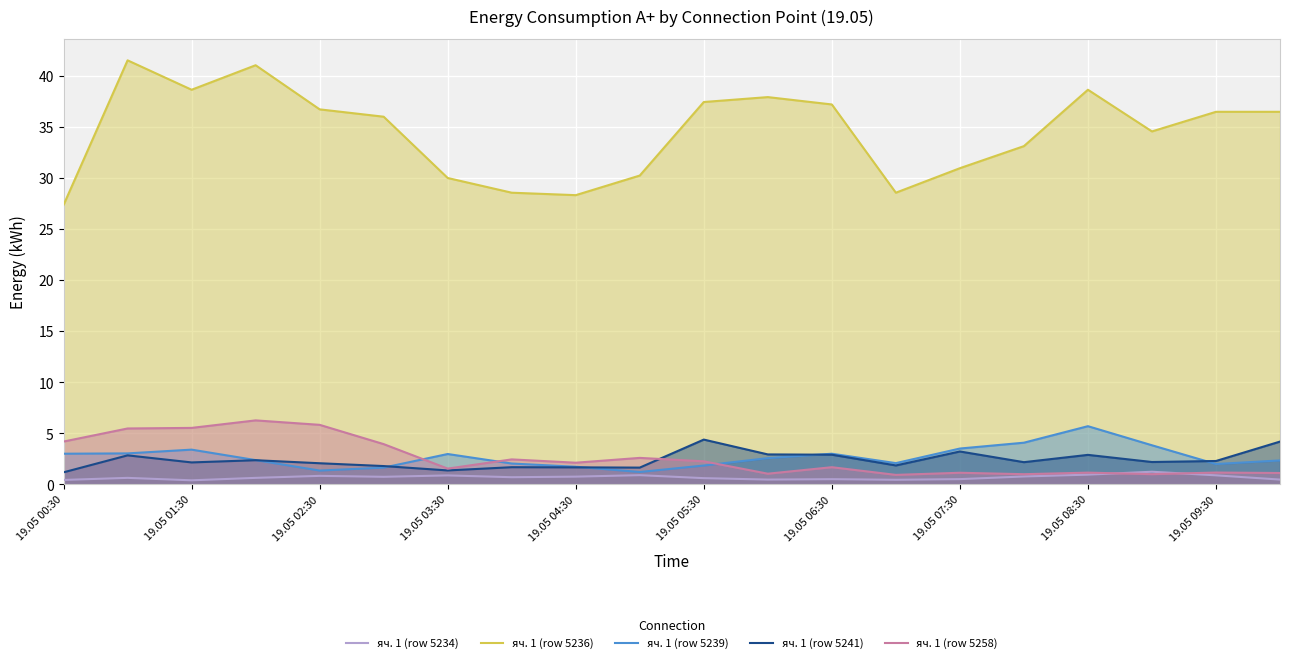

True or false: яч. 1 (row 5236) has more than 2 points higher than both neighbors.

True